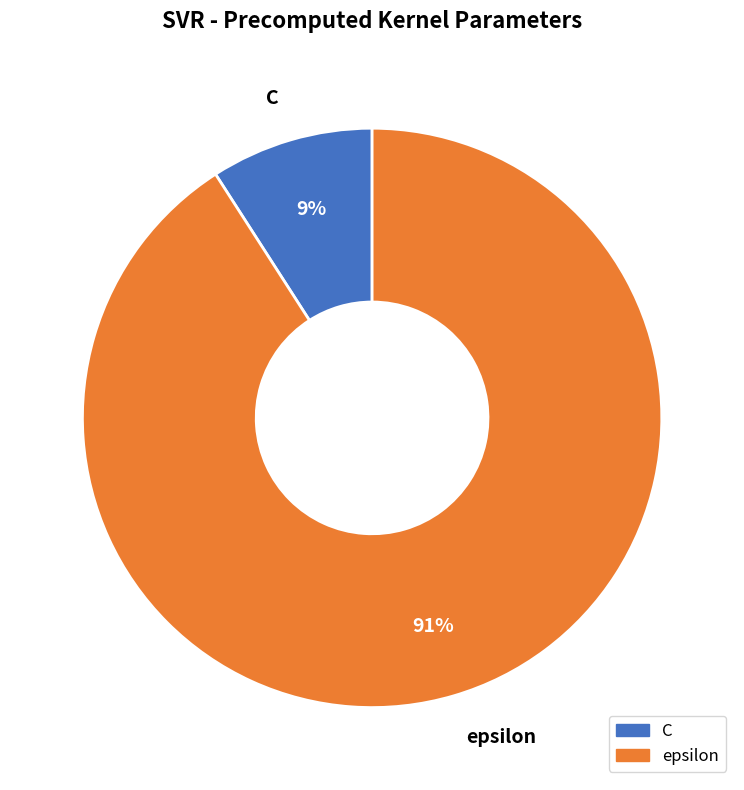

Which category has the smallest portion of the pie?

C